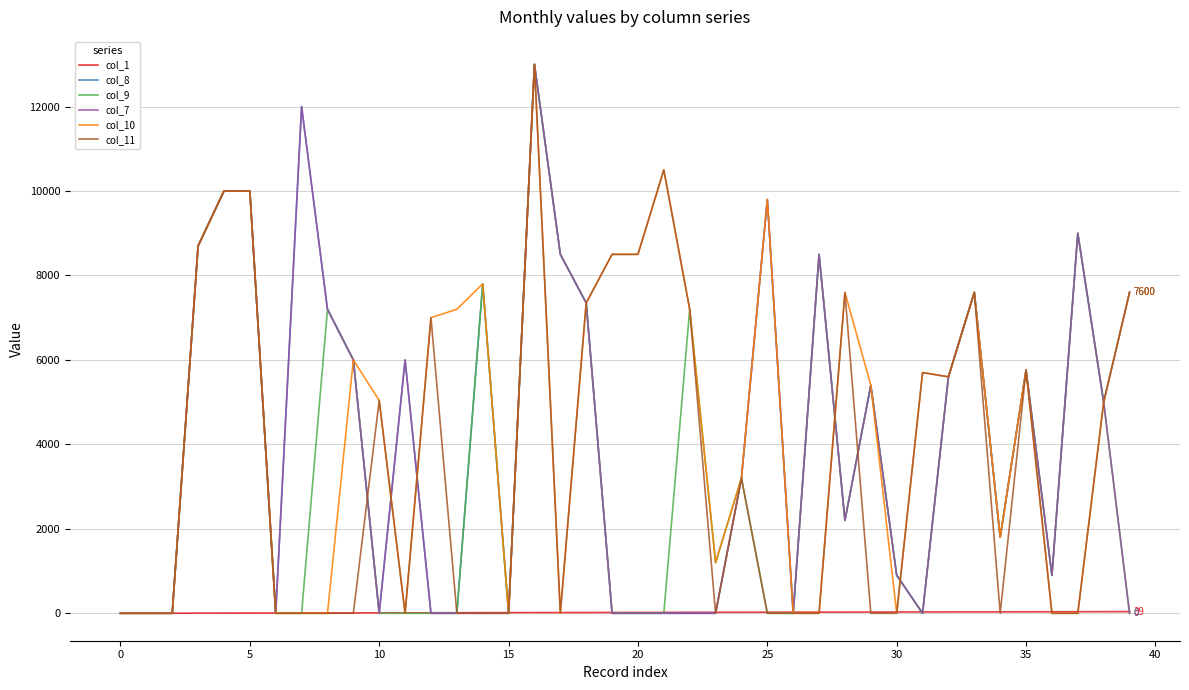

True or false: col_10 and col_1 intersect in this chart.

True